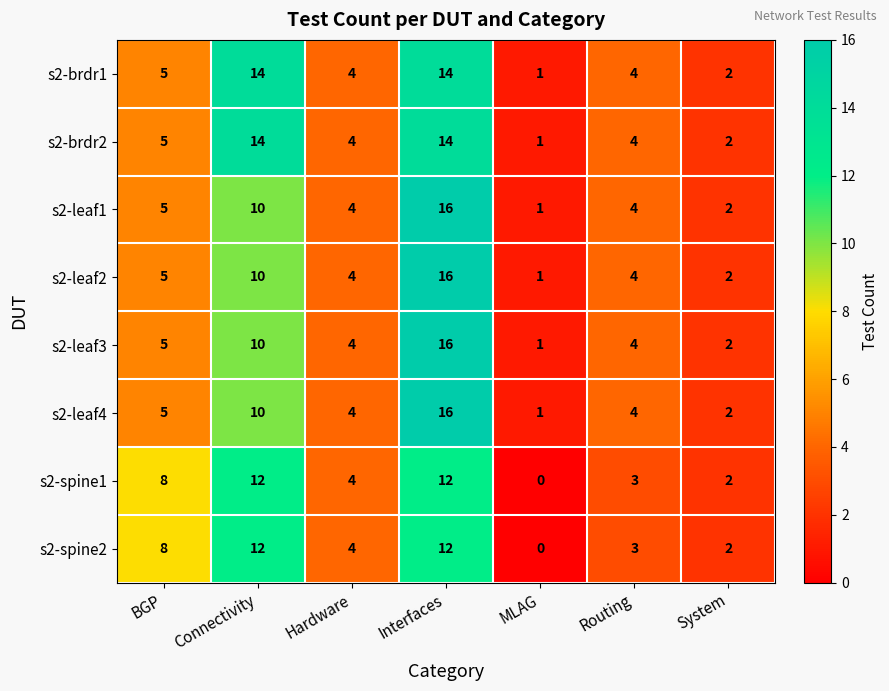

The value of s2-leaf1 at BGP is 7. True or false?

False